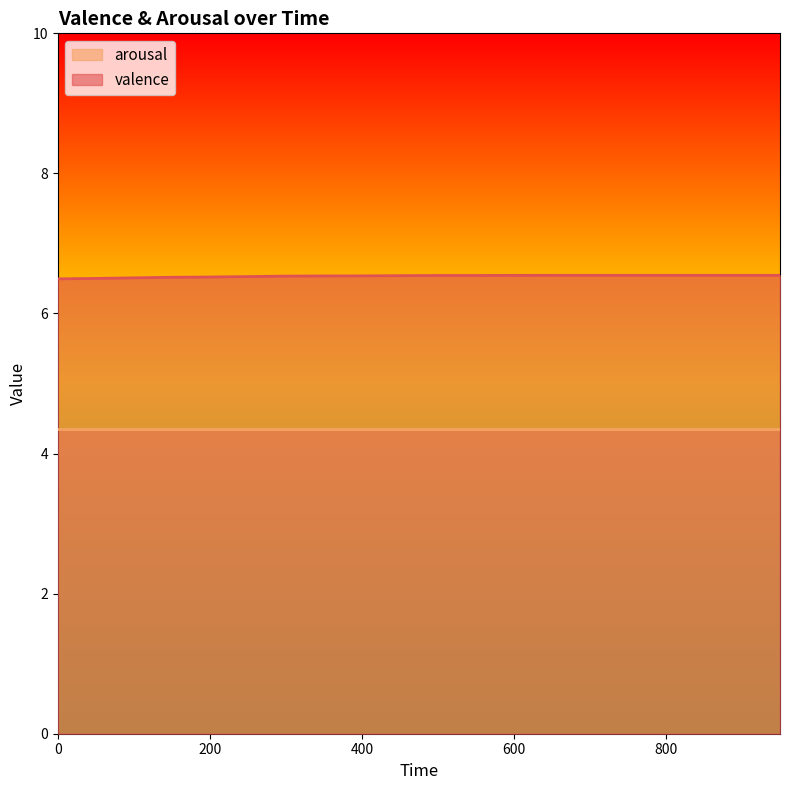

Rank the categories by value from lowest to highest.

0, 50, 100, 150, 200, 250, 300, 350, 400, 450, 500, 550, 600, 650, 700, 750, 800, 850, 900, 950